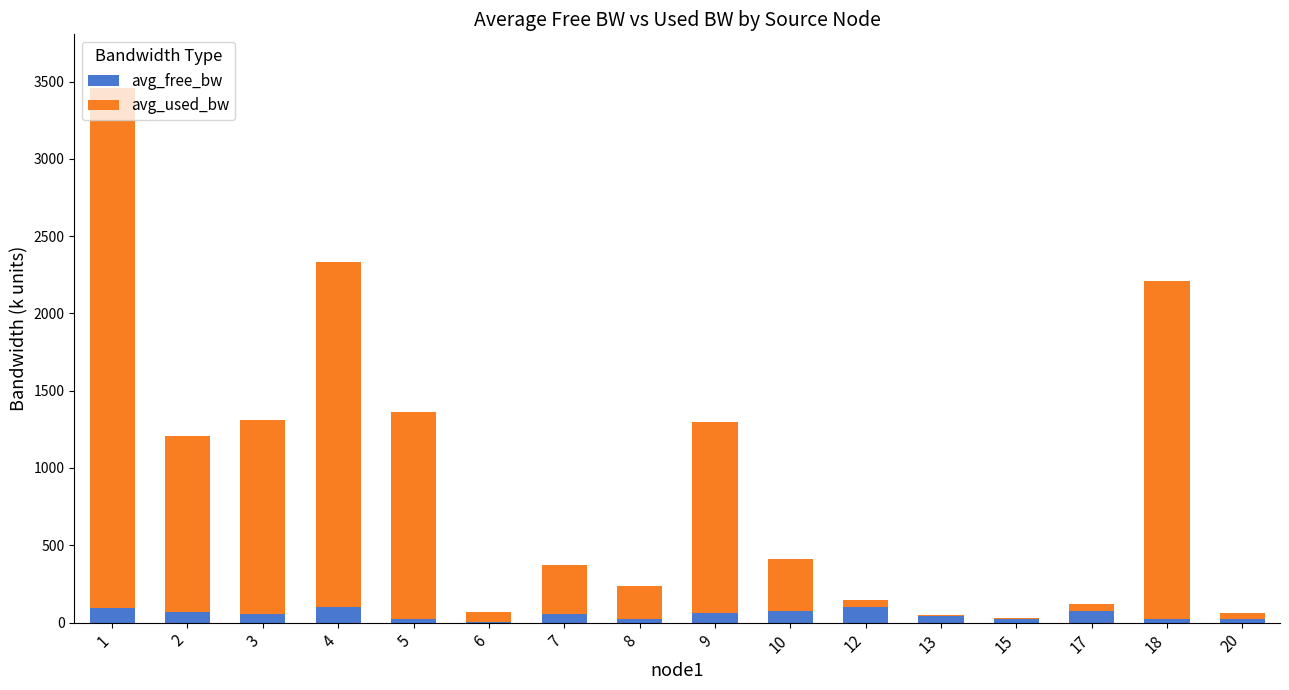

What is the maximum value for avg_free_bw?

100.0